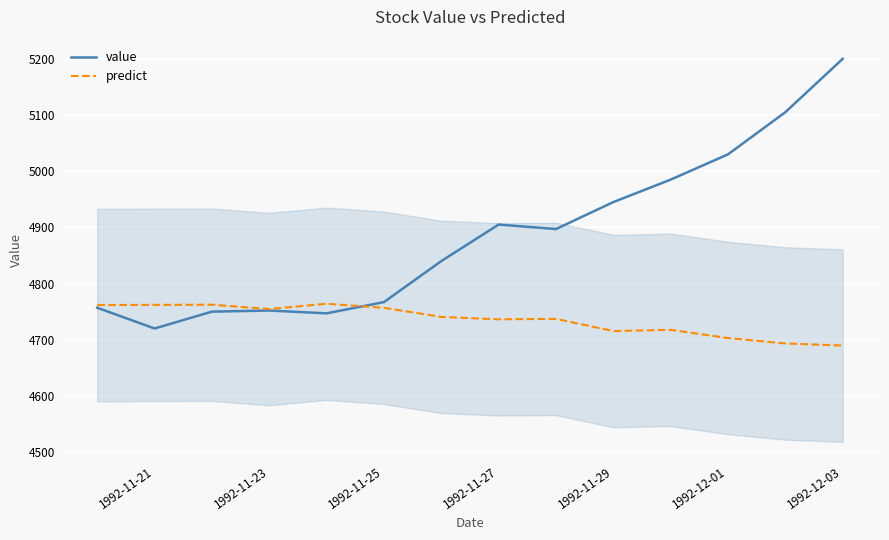

List the series in order of their overall mean, lowest first.

predict, value